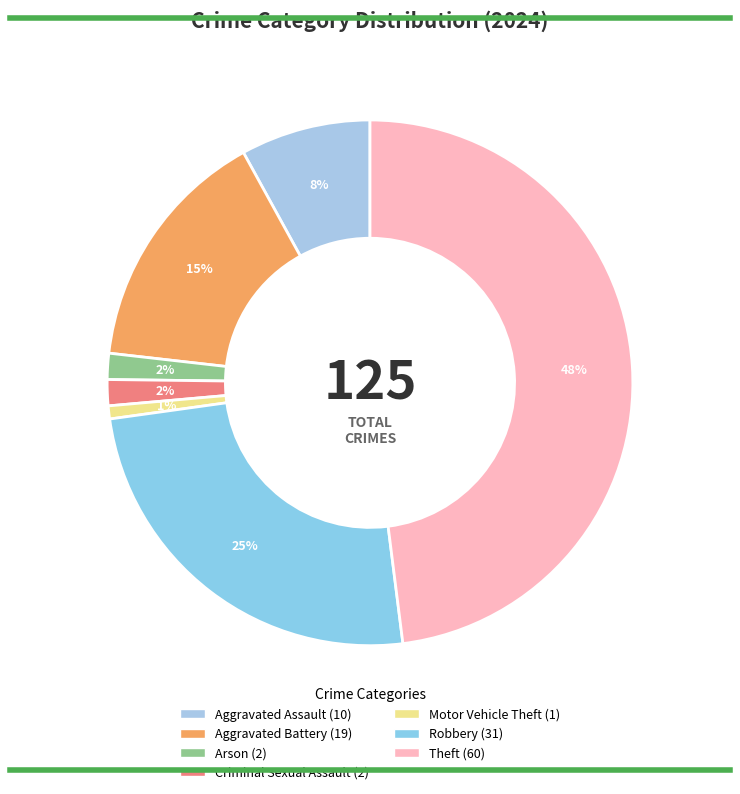

To the nearest percent, what is the average slice percentage?

14%